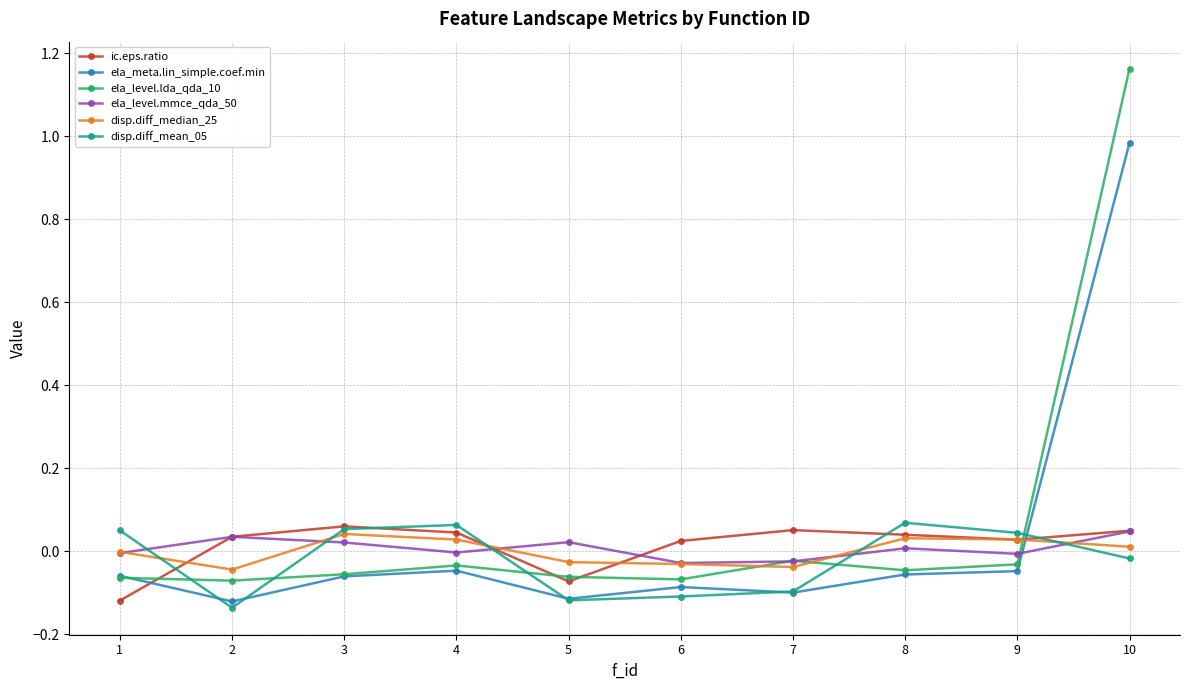

True or false: ic.eps.ratio and disp.diff_median_25 intersect in this chart.

True